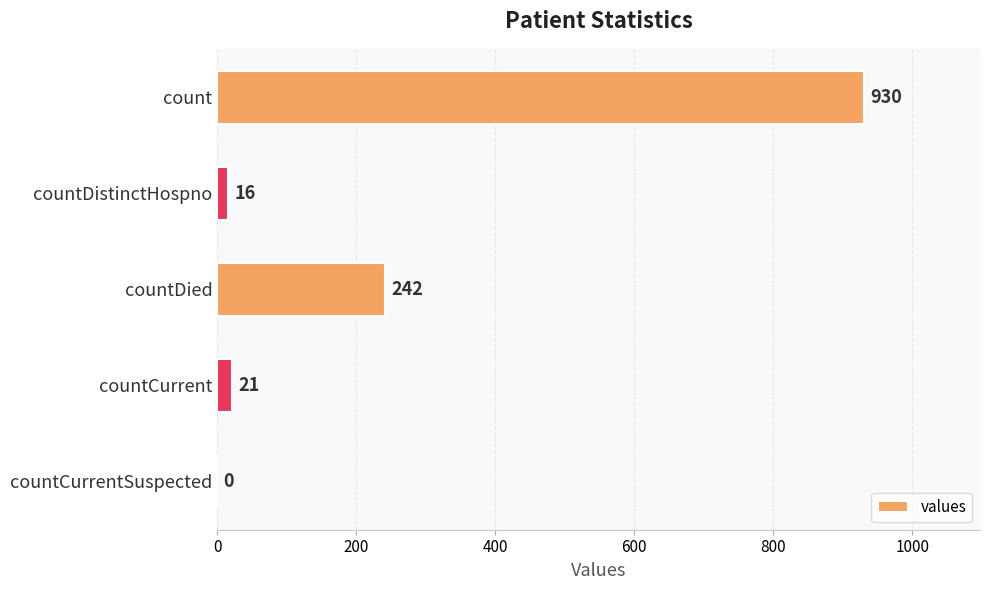

The value at count is 930. True or false?

True